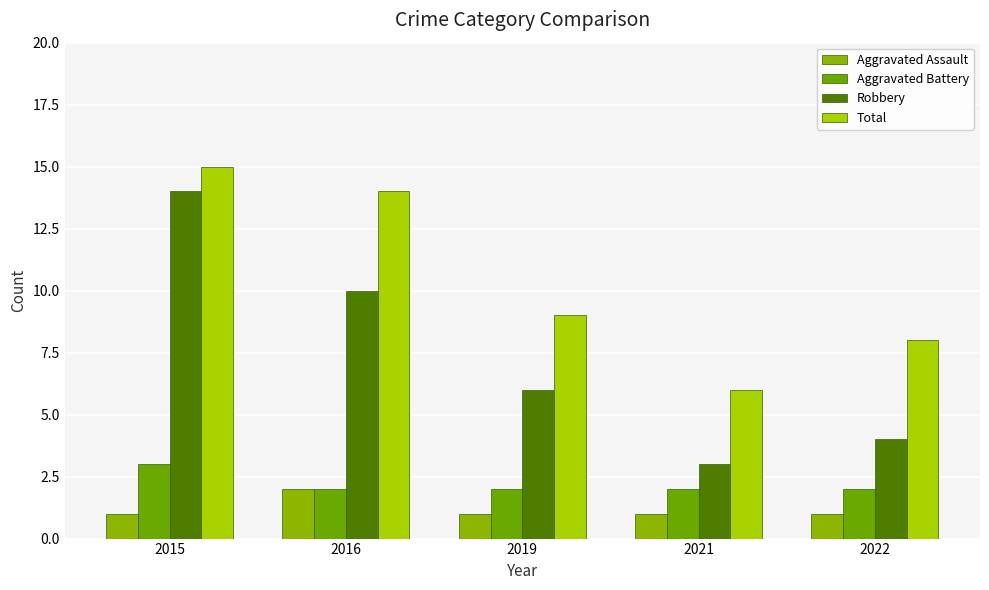

What is the sum of all Robbery values?

37